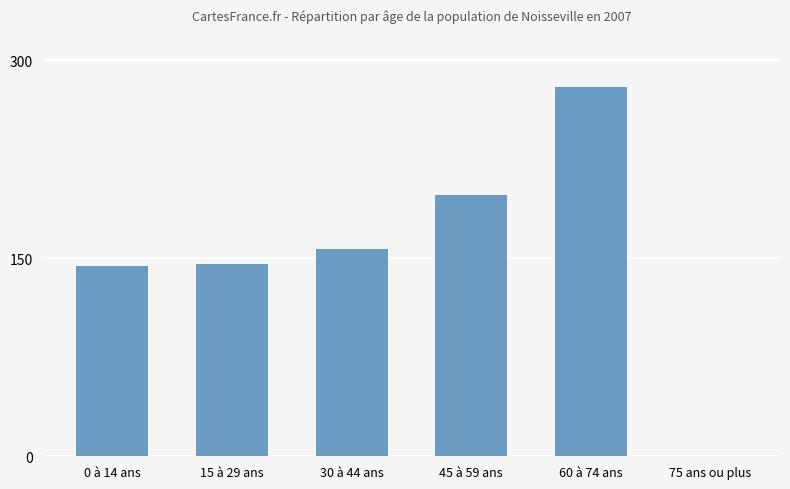

What is the sum of all values?

925.1